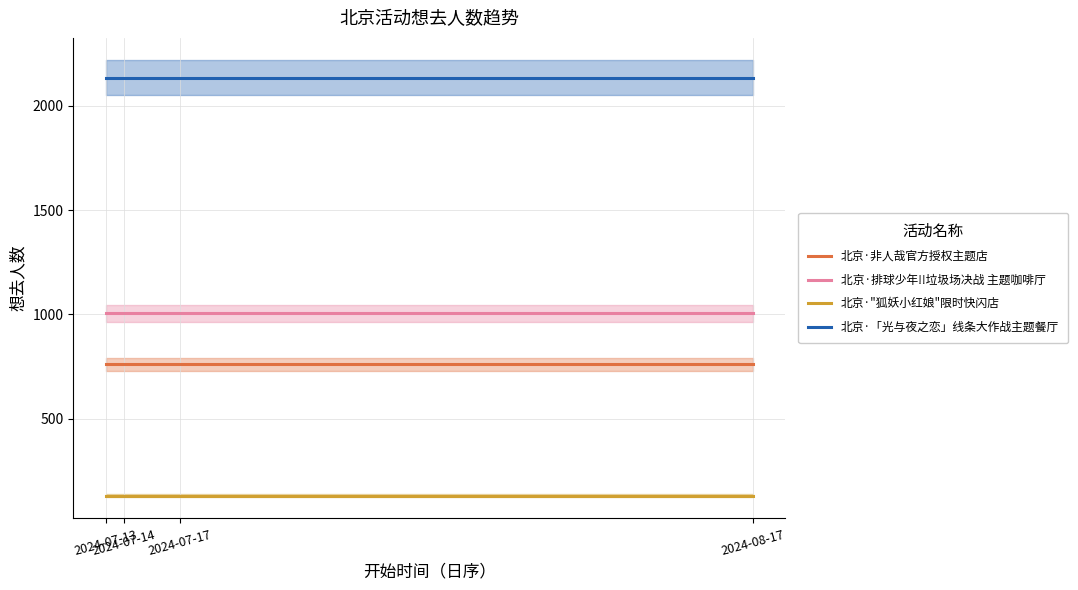

What is the difference between the highest and lowest values at 2024-08-17?

2005